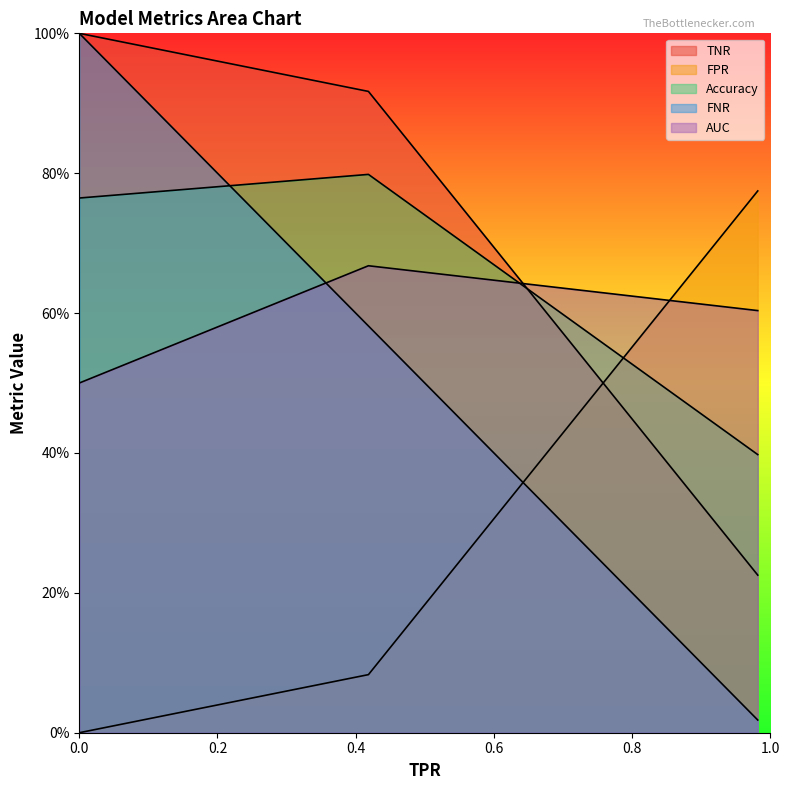

Which series has the largest total across all categories?

TNR